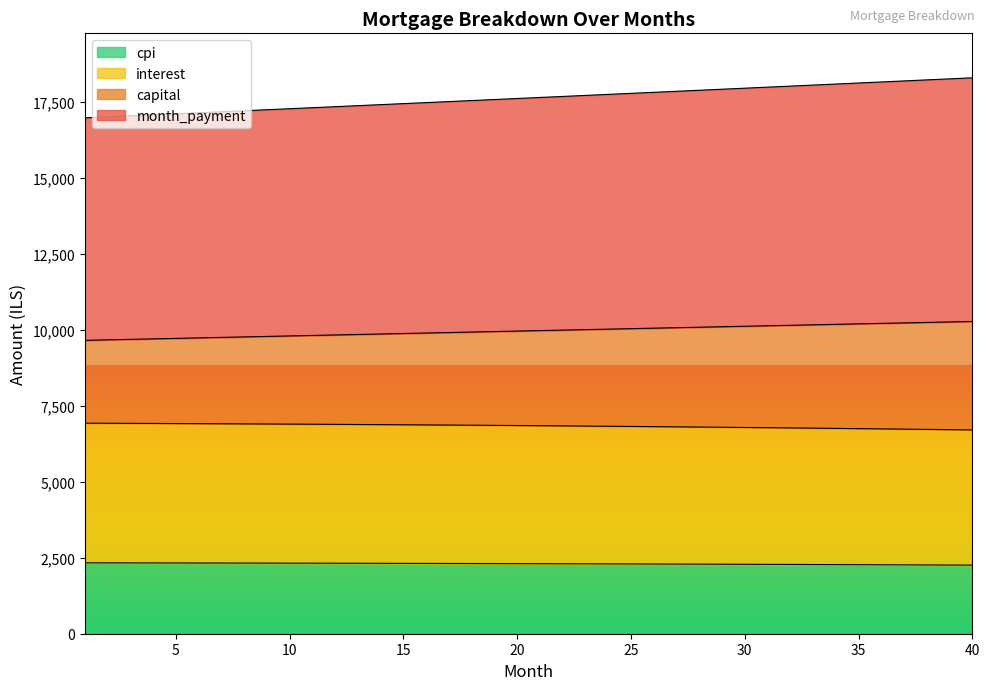

Rank the series at 29 from highest to lowest value.

month_payment, capital, interest, cpi